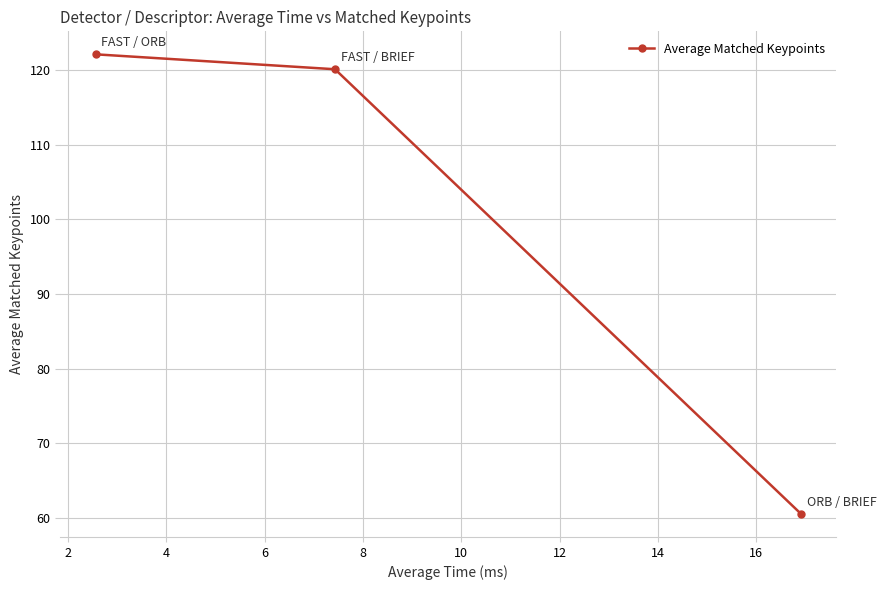

What is the value of the 2nd point from the left?

120.1